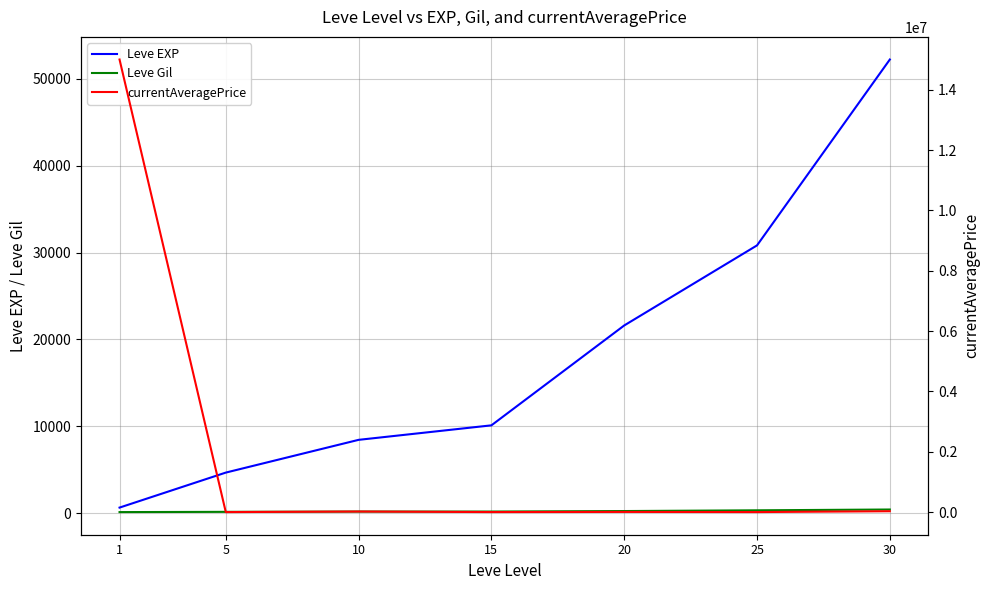

At 20, list the series in order from smallest to largest.

Leve Gil, currentAveragePrice, Leve EXP